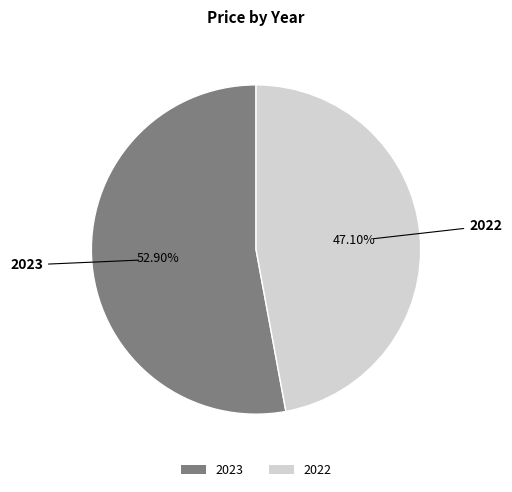

Combined, what portion of the pie is 2022 and 2023?

100.0%